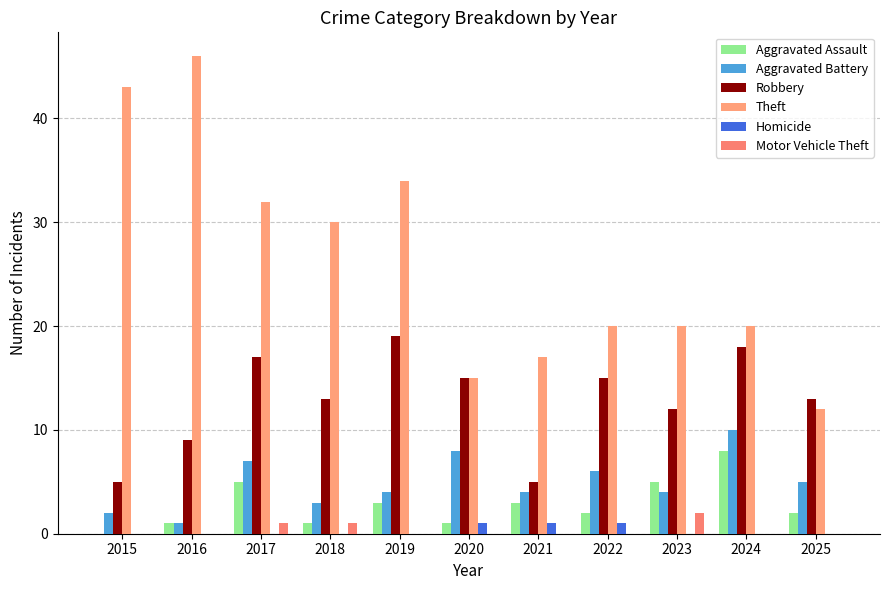

Does the chart contain stacked bars?

No